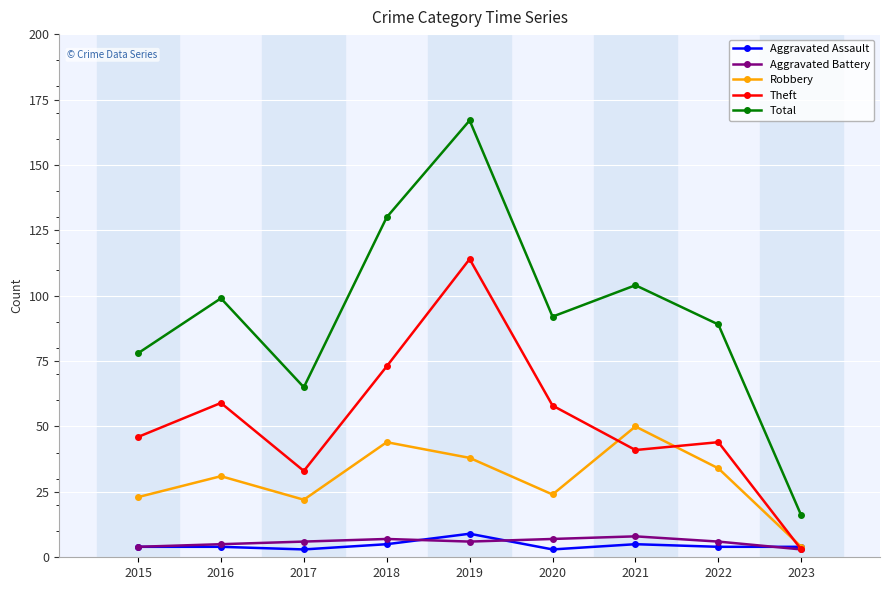

List the labels in order of Total value, smallest first.

2023, 2017, 2015, 2022, 2020, 2016, 2021, 2018, 2019